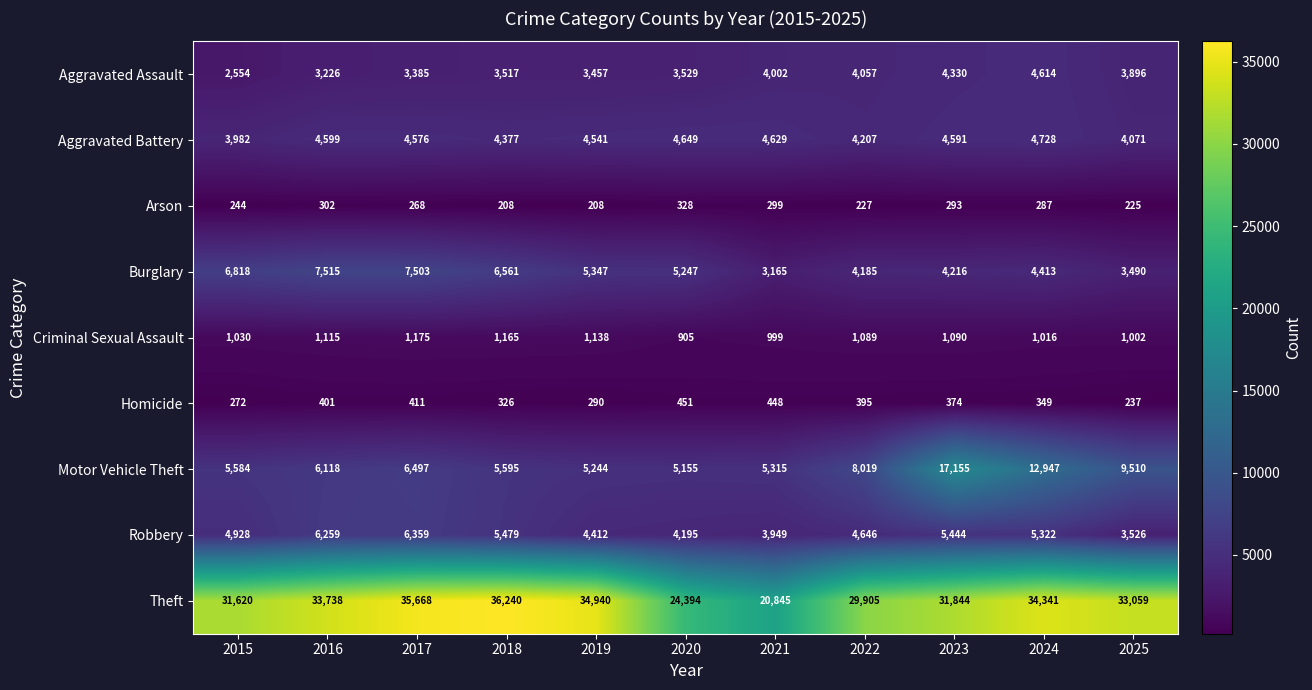

List the series in order of their peak value, highest first.

Theft, Motor Vehicle Theft, Burglary, Robbery, Aggravated Battery, Aggravated Assault, Criminal Sexual Assault, Homicide, Arson